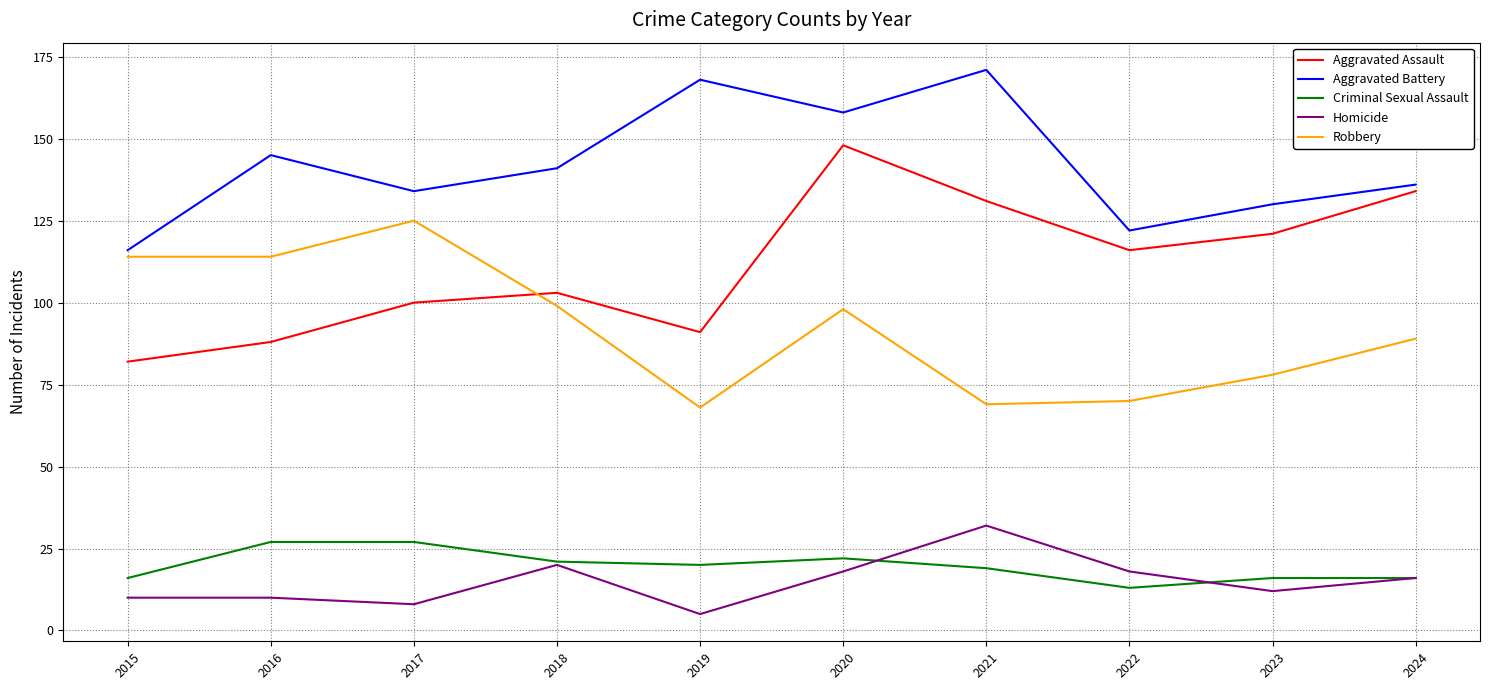

What are all the series names shown in the legend?

Aggravated Assault, Aggravated Battery, Criminal Sexual Assault, Homicide, Robbery